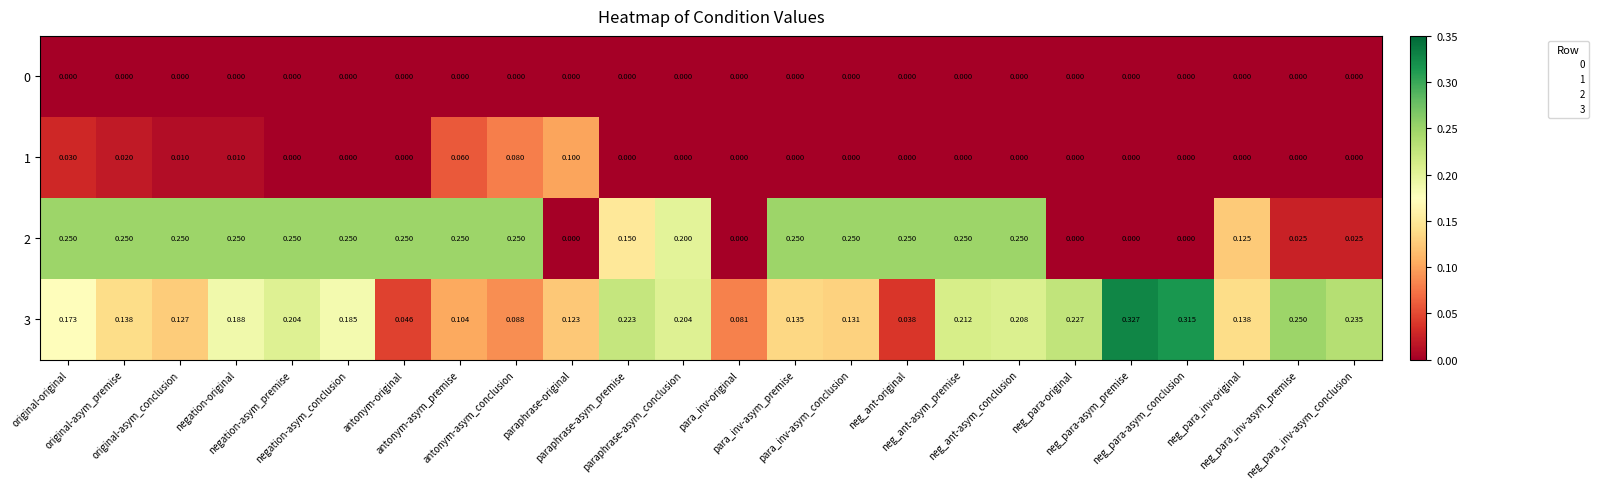

How many distinct data groups are displayed?

4